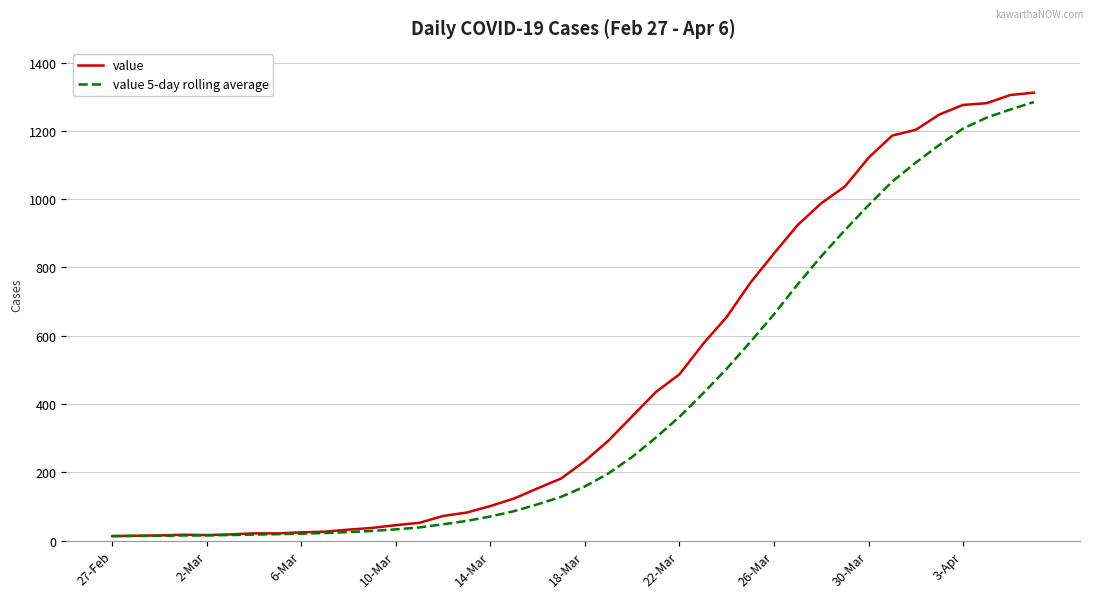

Is this an area chart (filled region under the line)?

No